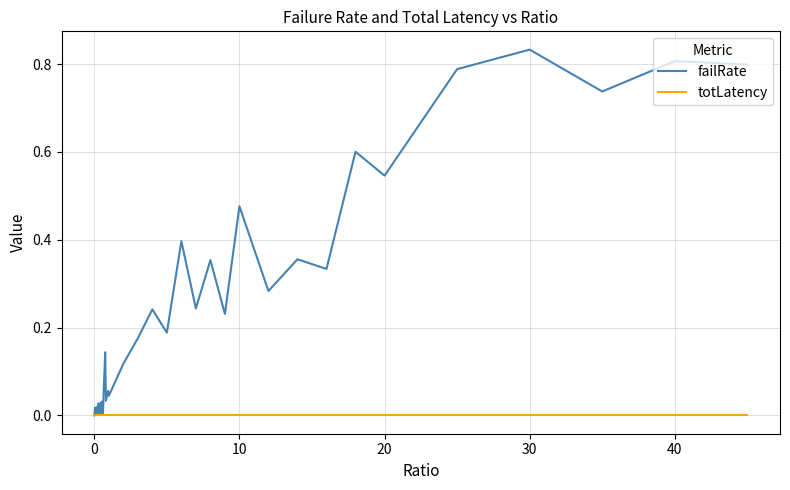

Which series has the largest range (max minus min)?

failRate